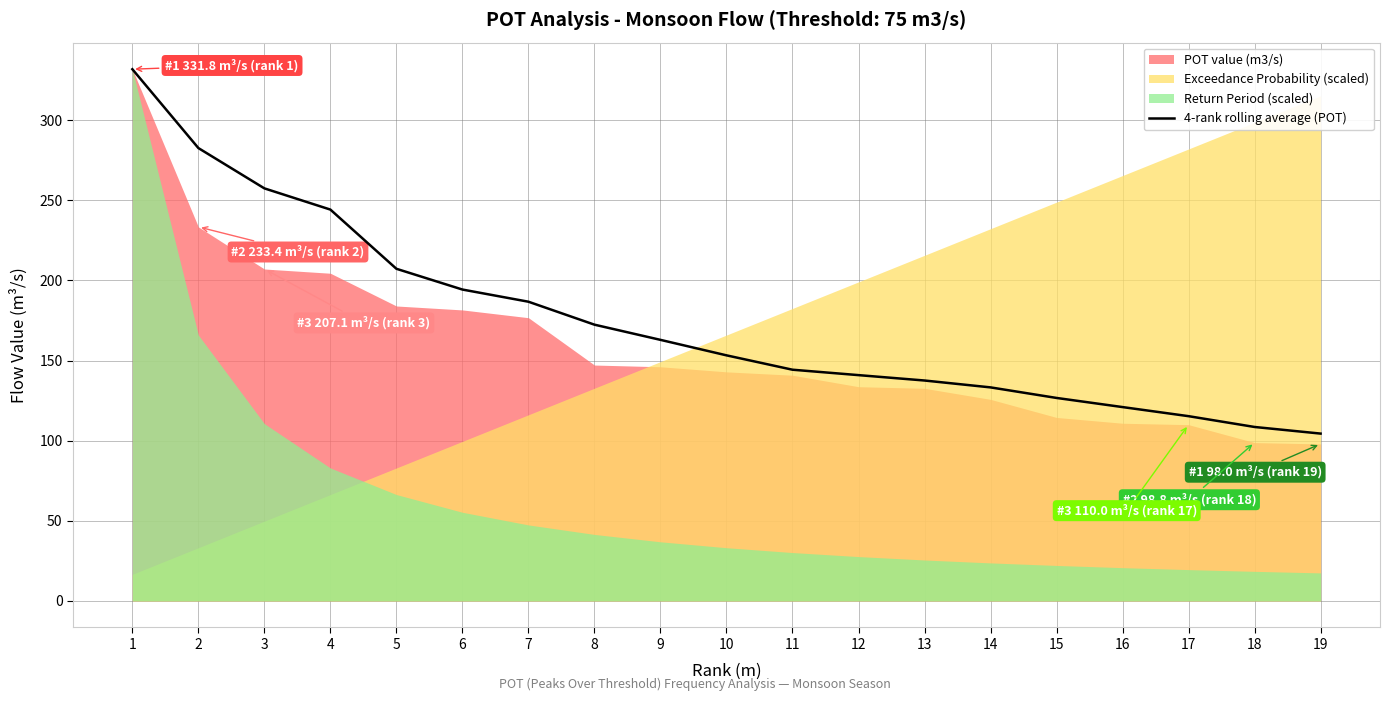

Rank the categories by value from lowest to highest.

19, 18, 17, 16, 15, 14, 13, 12, 11, 10, 9, 8, 7, 6, 5, 4, 3, 2, 1